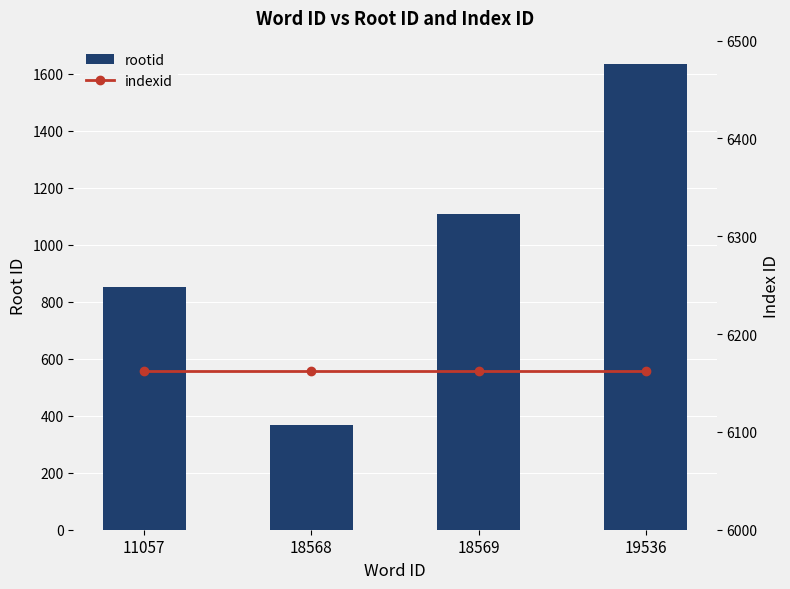

How many data points does each series have?

4